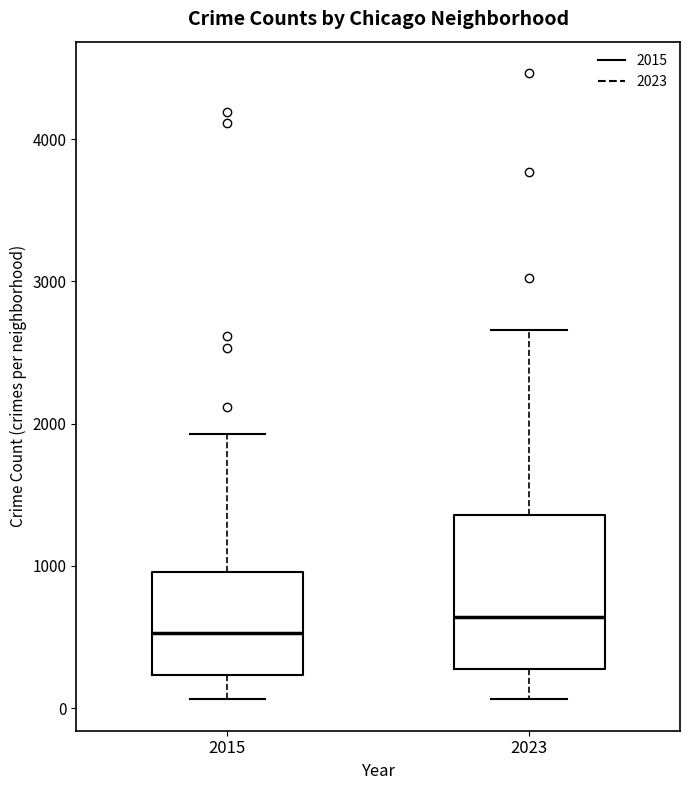

Which box's median line is the highest?

2023